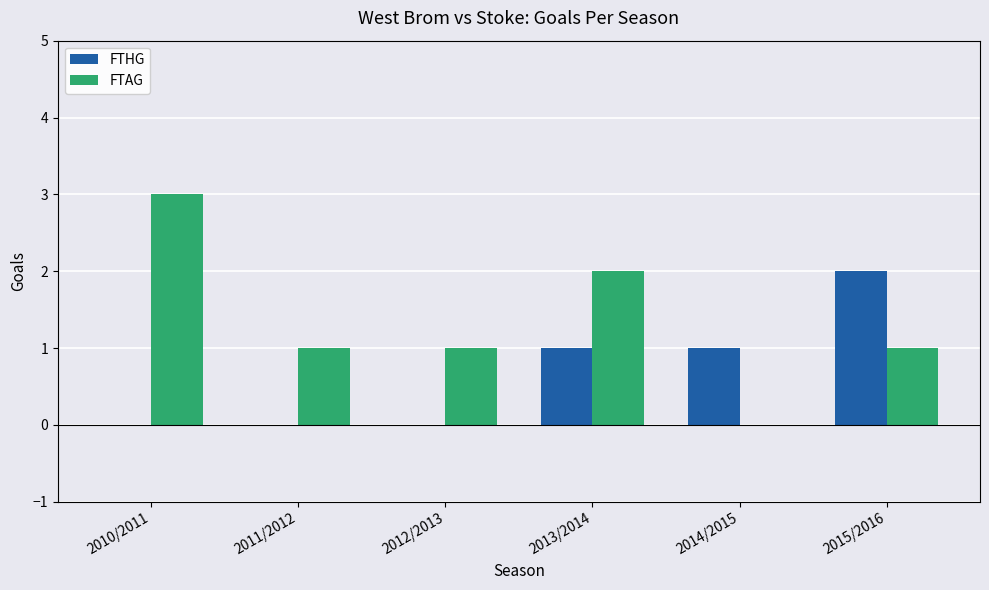

What is the maximum value shown in the chart?

3